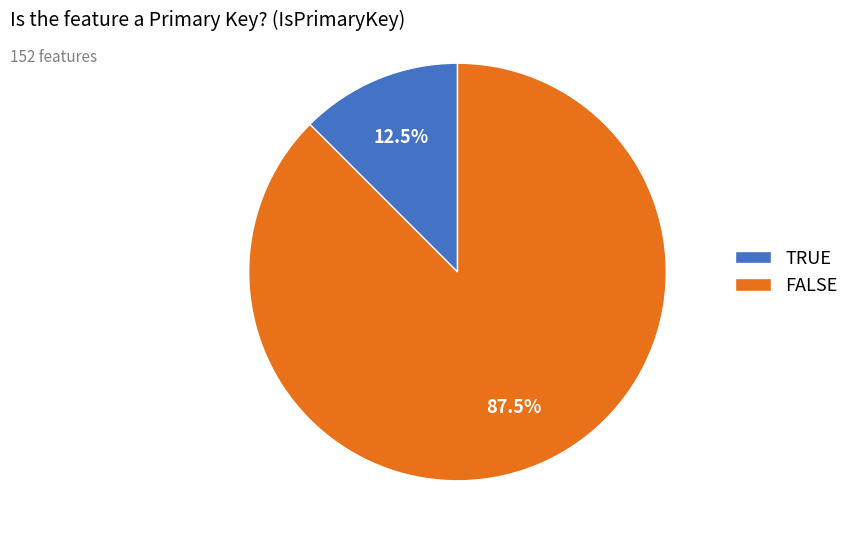

Which slice is the largest?

FALSE